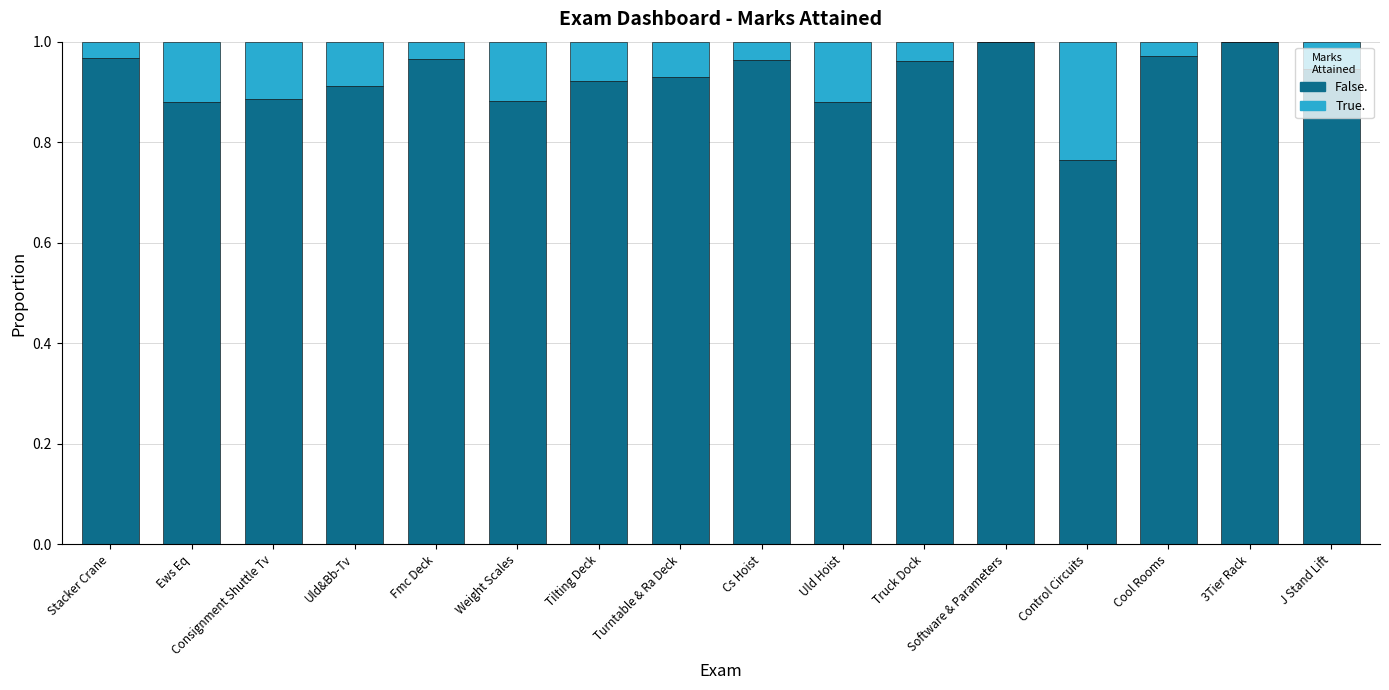

Is it true that False. equals 0.3 at Tilting Deck?

False